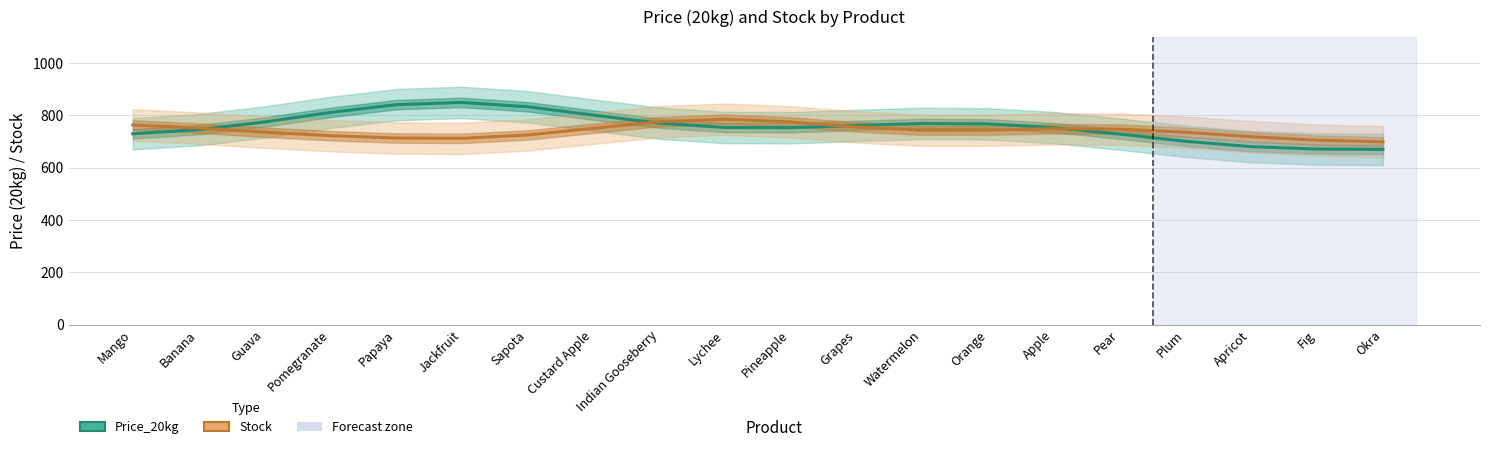

Rank the series by their average value, from highest to lowest.

Price_20kg, Stock